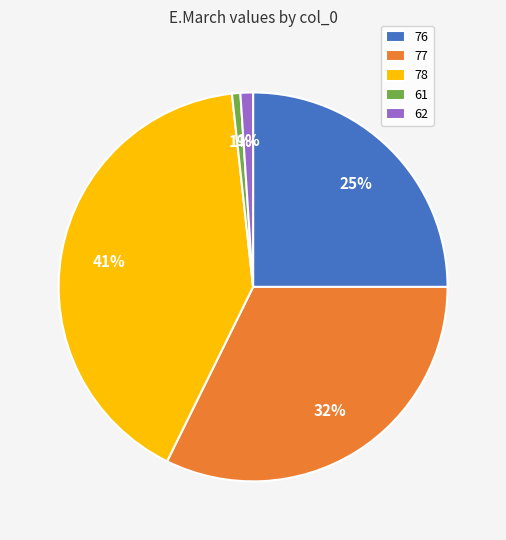

How many slices are in this pie chart?

5